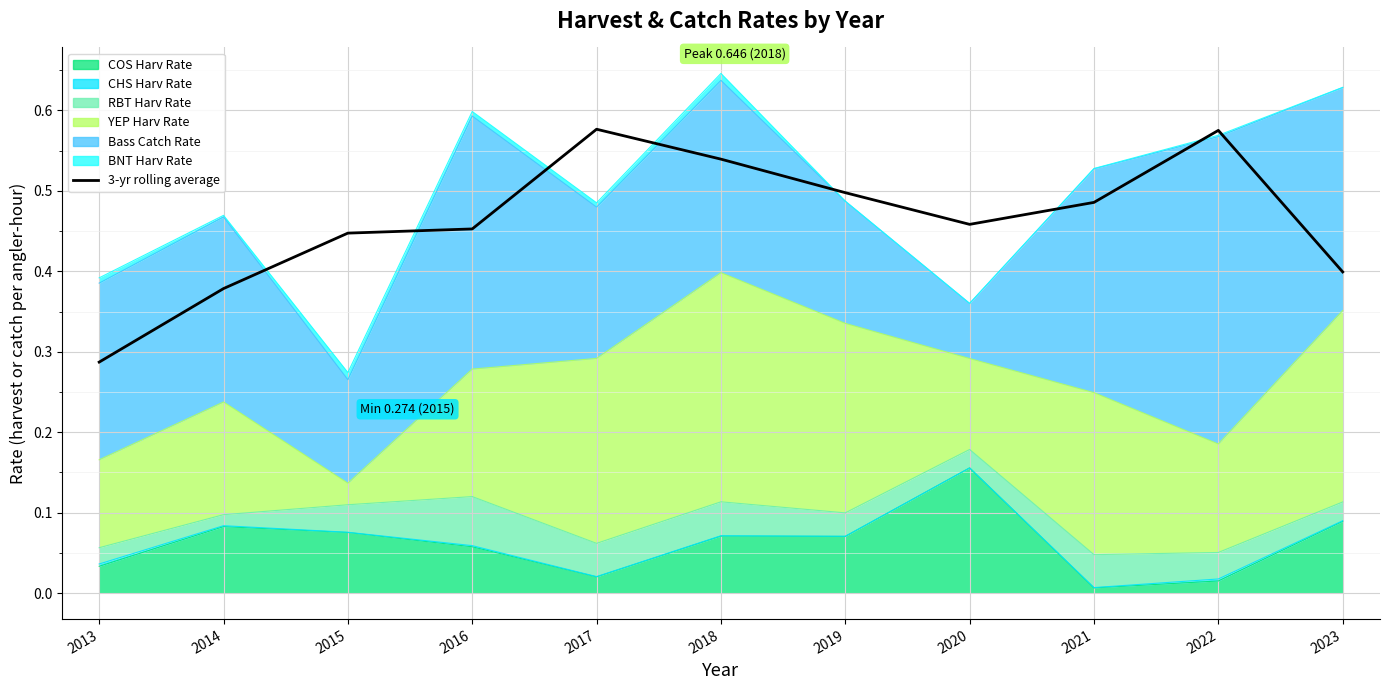

Does the chart display data point markers on the line(s)?

No